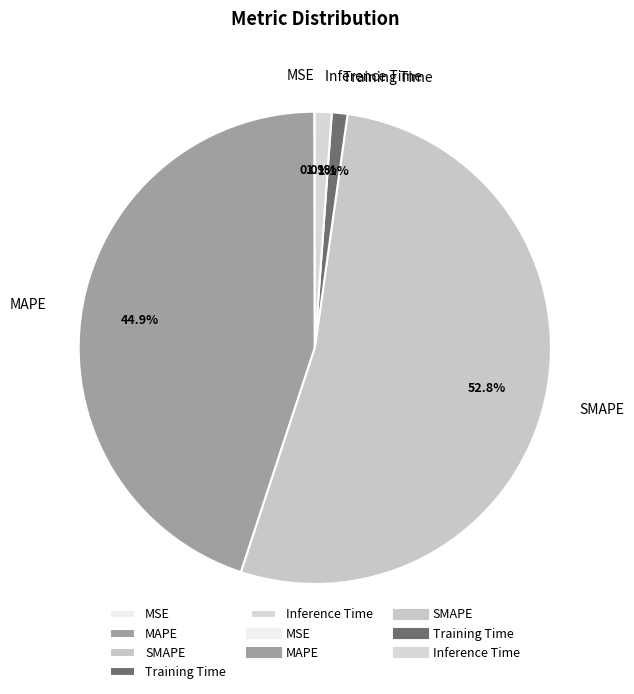

To the nearest percent, what portion does MAPE represent?

45%